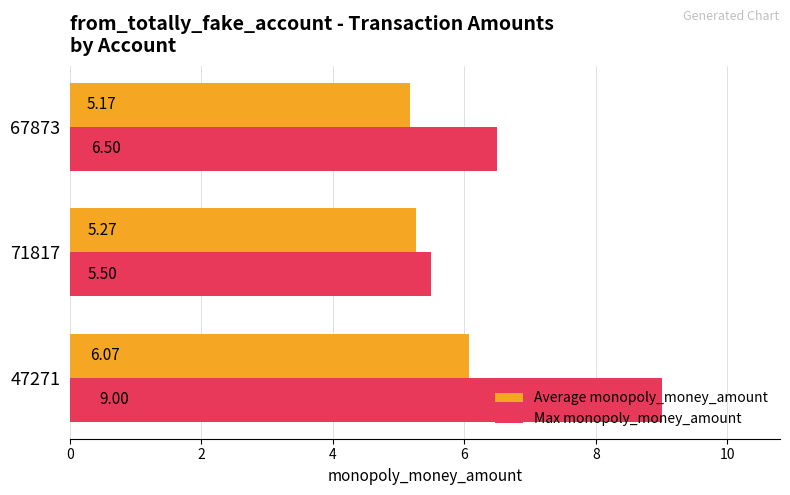

At which category is the sum across all series the highest?

47271